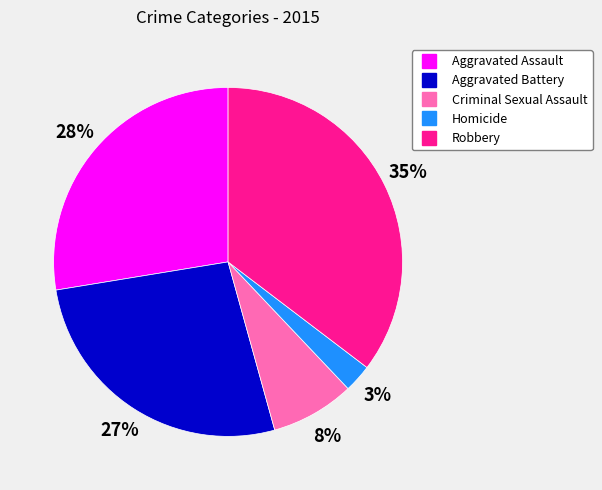

To the nearest percent, what is the average slice percentage?

20%